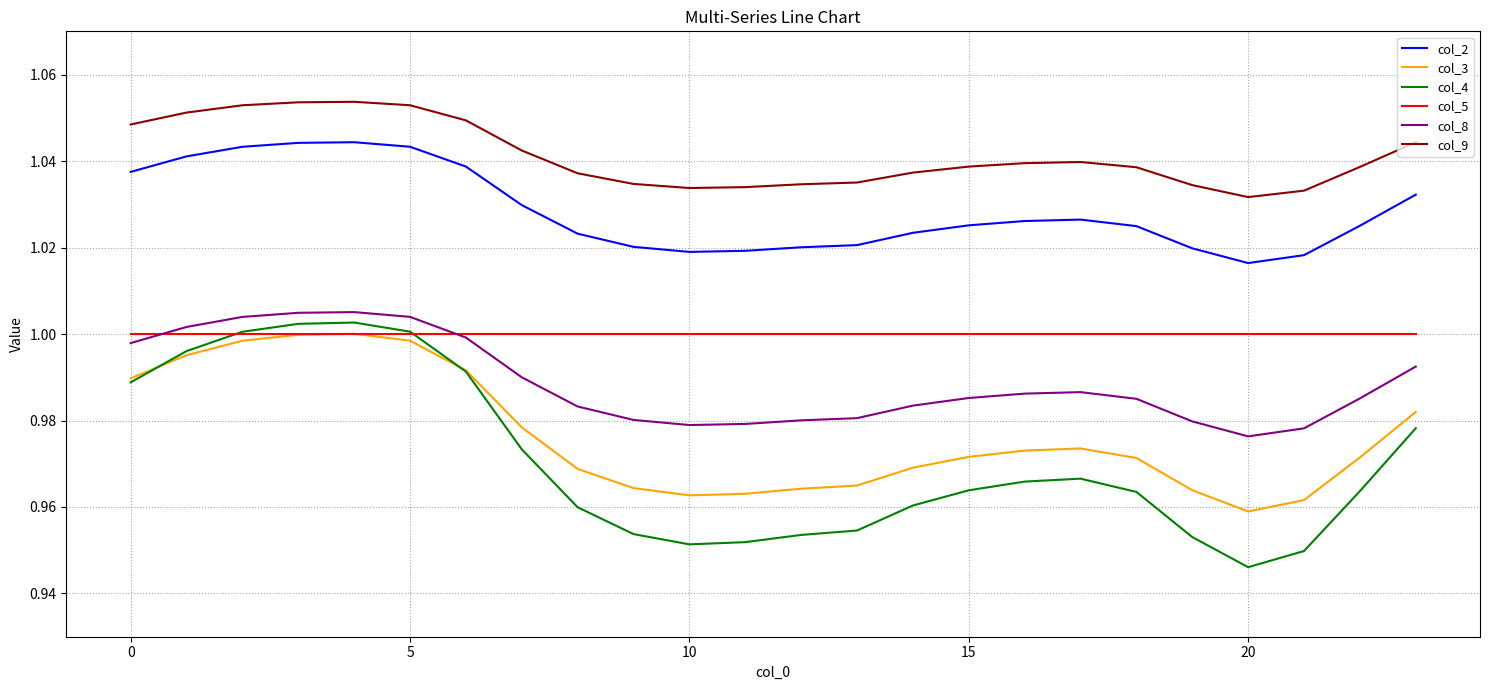

Which series has the largest total across all categories?

col_9